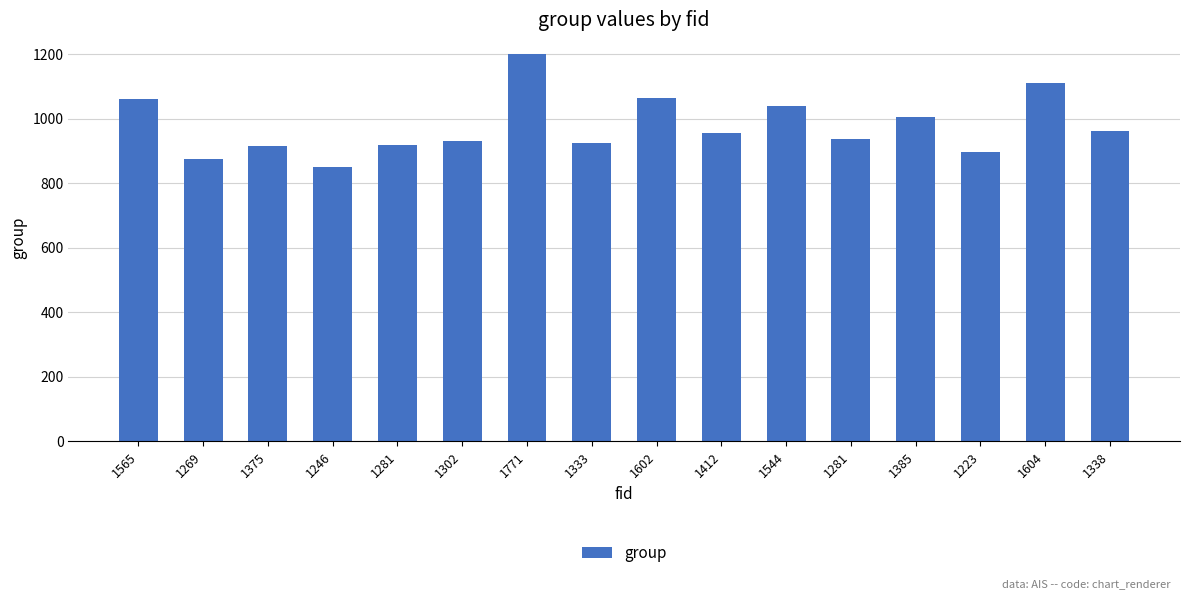

What is the difference between the maximum and minimum values?

350